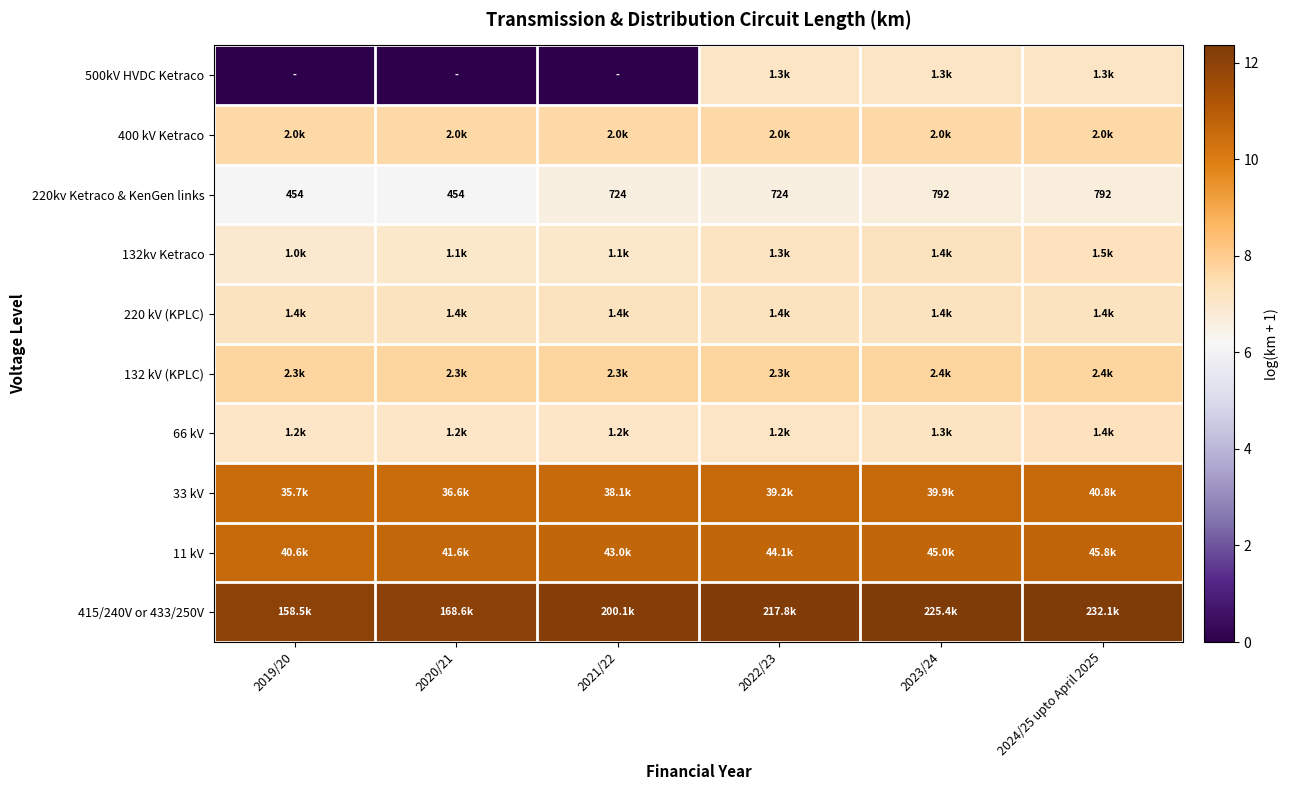

What is the minimum value for 220 kV (KPLC)?

7.2